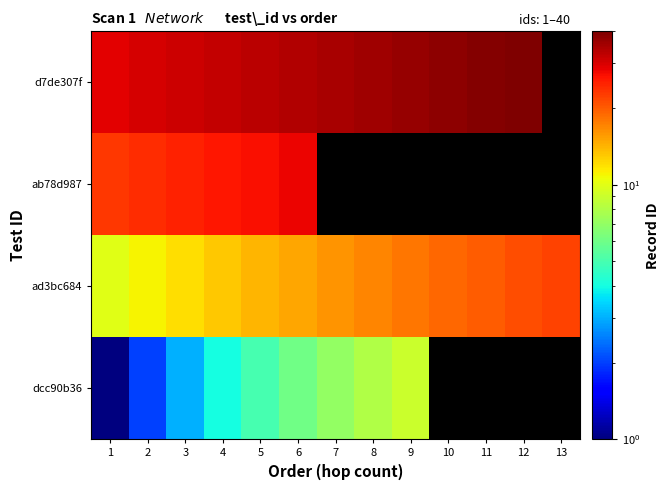

What is the spread (max minus min) of values at 4?

28.0